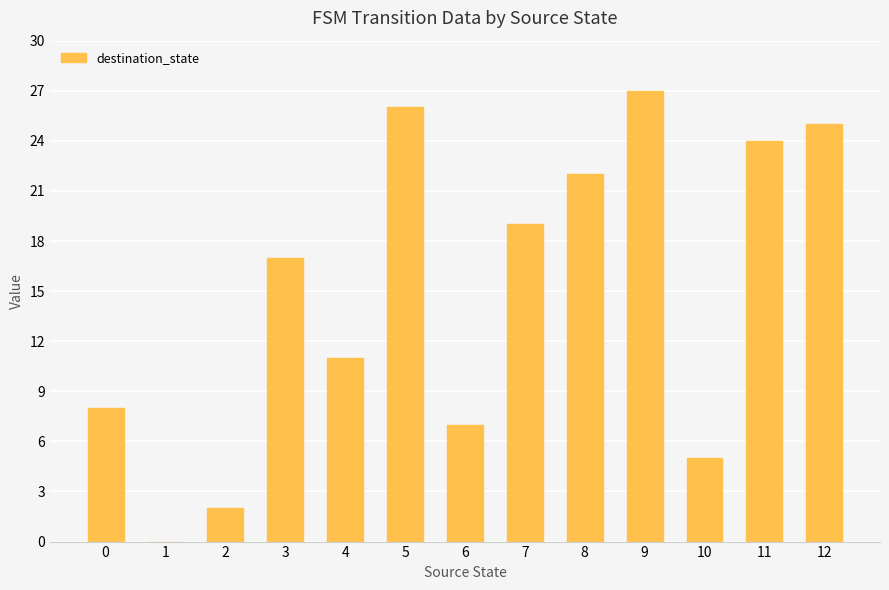

Where is the data nearest to the value 13?

4